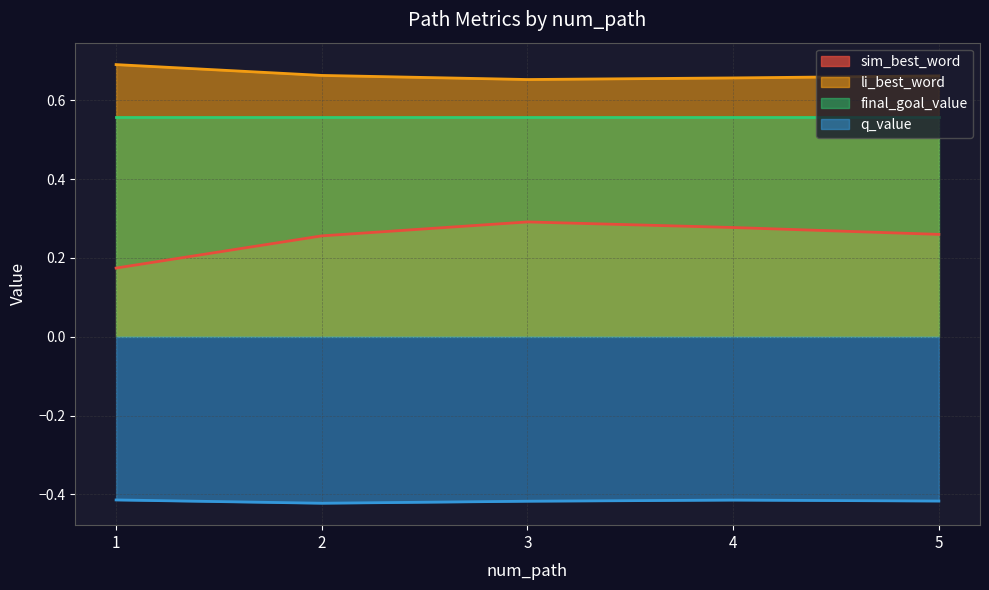

What is the maximum value shown in the chart?

0.7